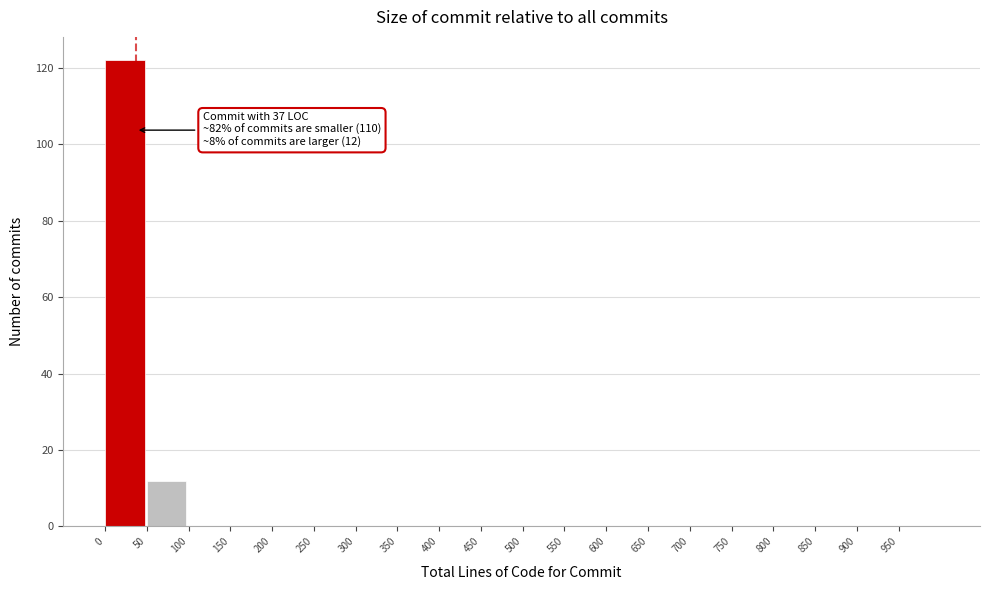

Which range on the x-axis has the tallest bar?

0 to 50